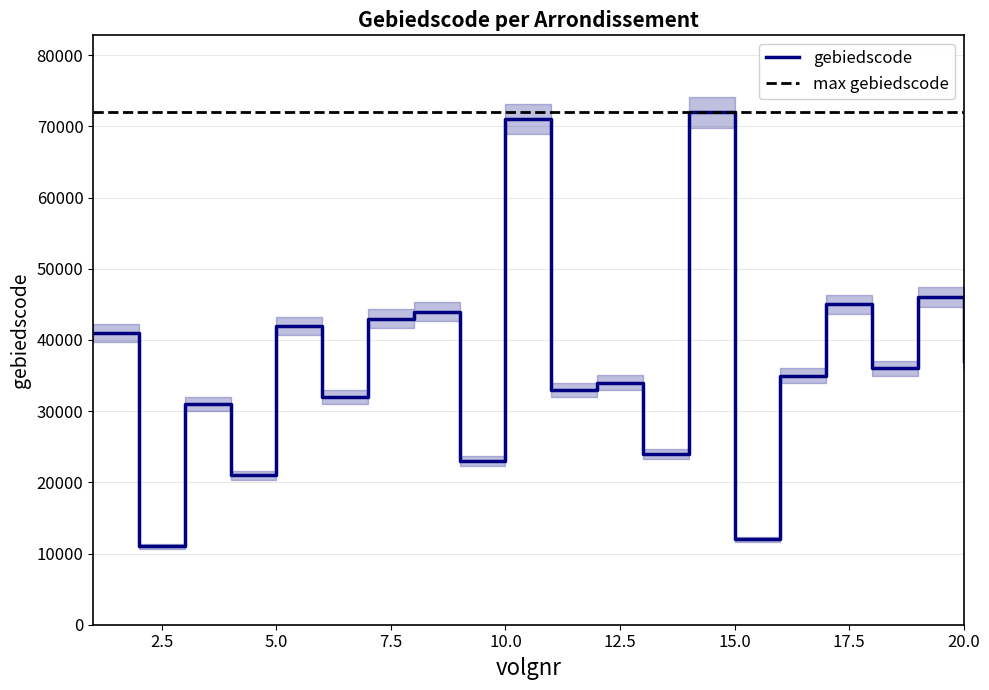

At which category does the chart reach its peak across all series?

14